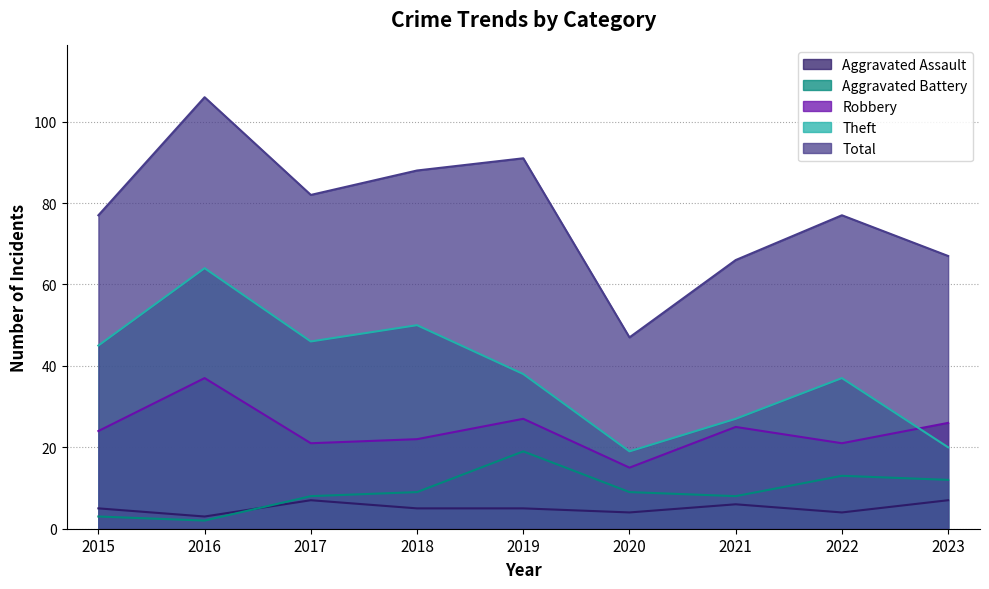

What is the maximum value for Theft?

64